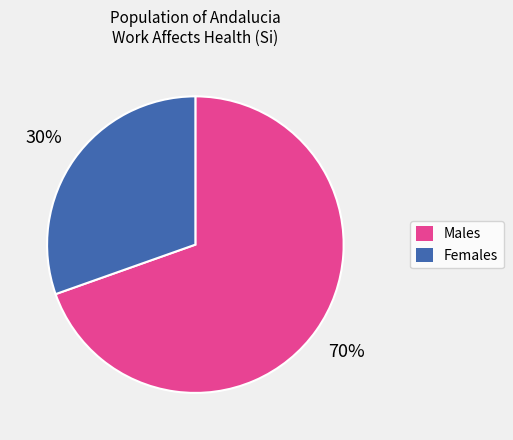

Does any single category account for the majority?

Yes